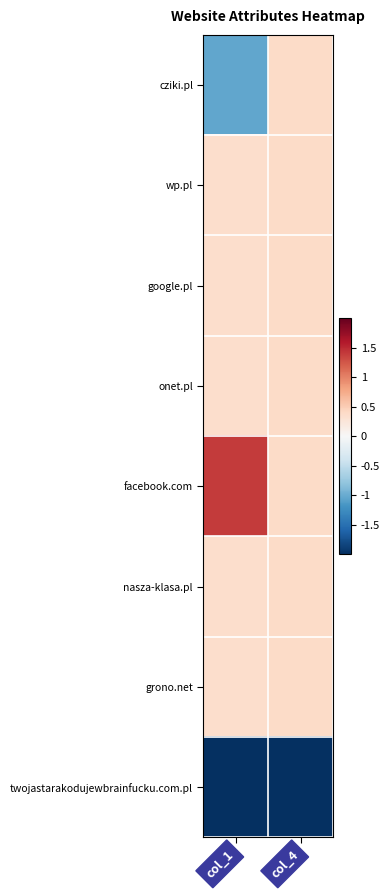

What is the smallest value displayed?

-2.6